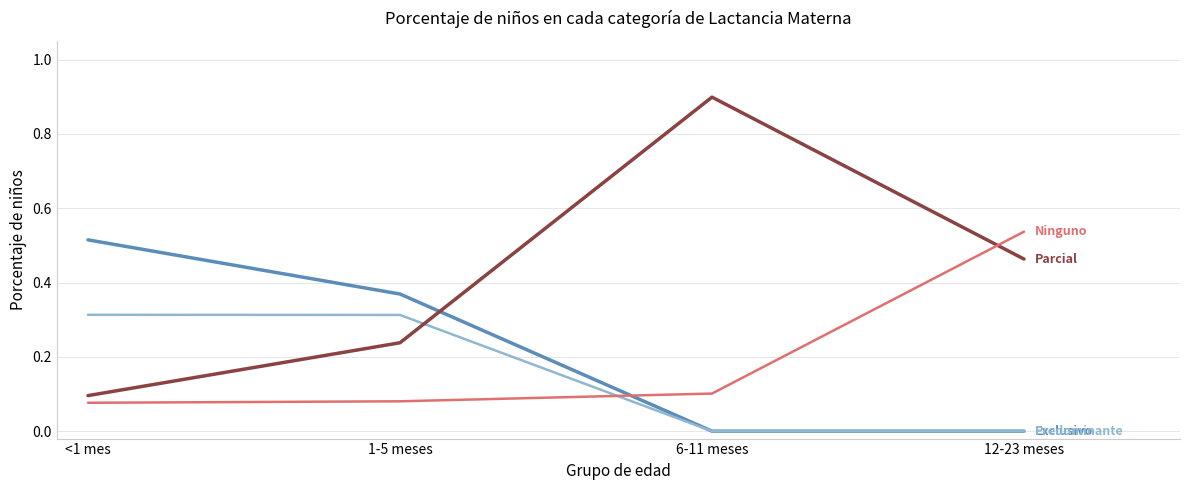

What is the difference between the highest and lowest values at 6-11 meses?

0.9